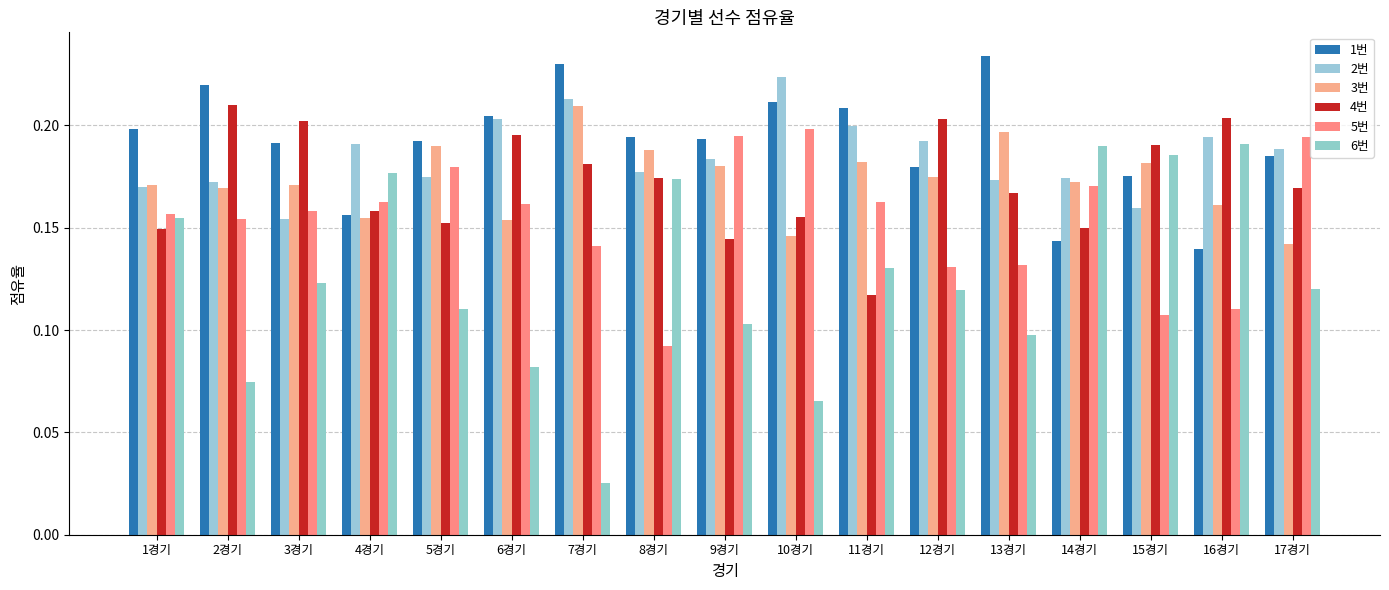

What is the difference between the second highest and second lowest values in the 6번 series?

0.1